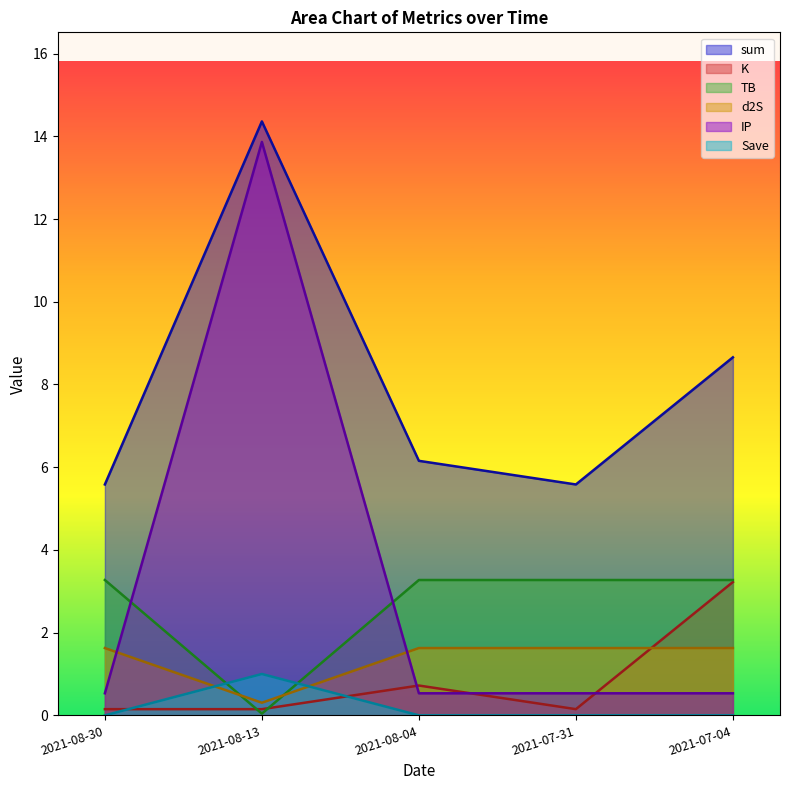

True or false: TB and sum intersect in this chart.

False